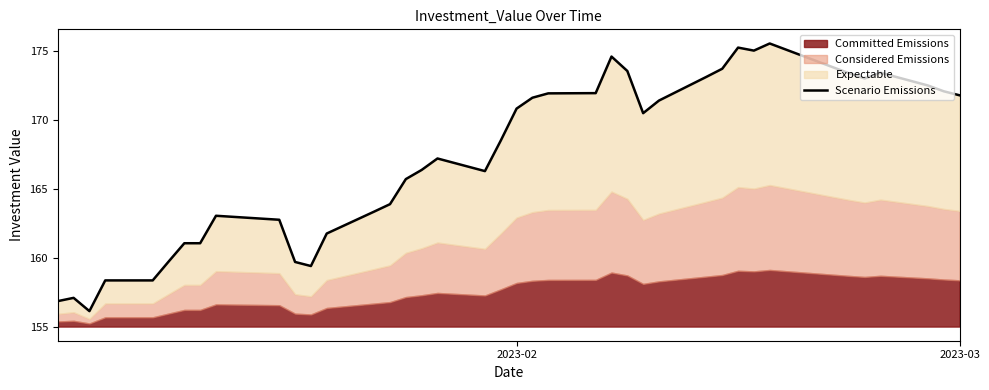

What is the average value?

167.4